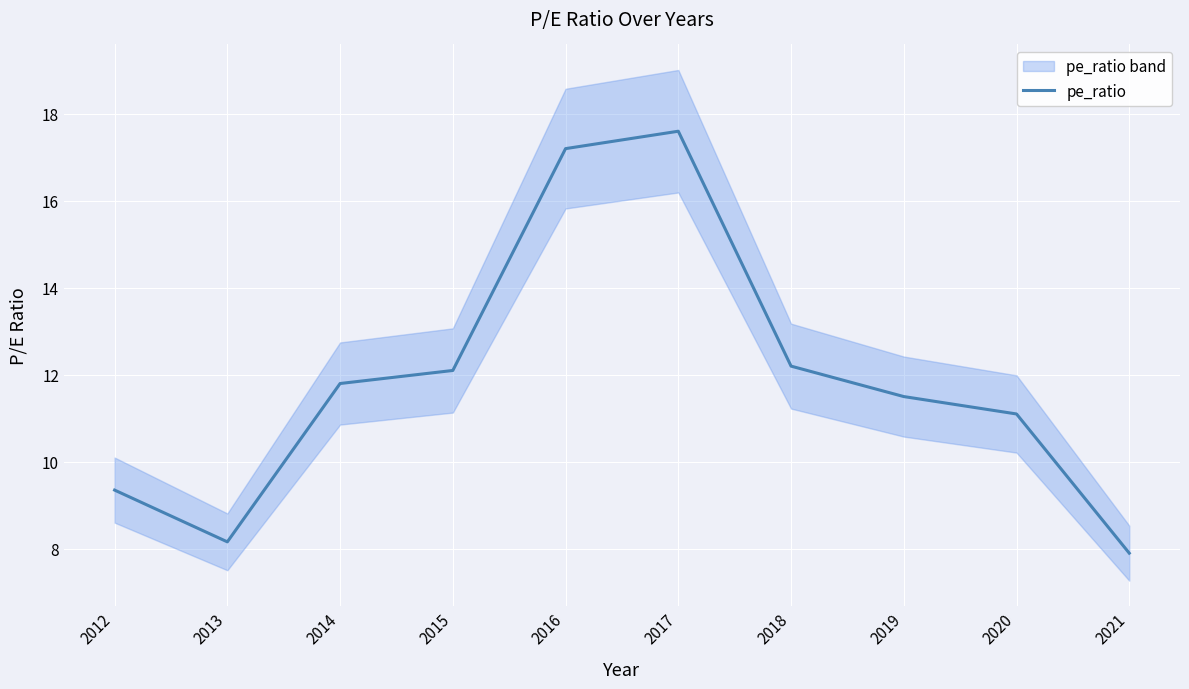

How many lines are shown in the chart?

1